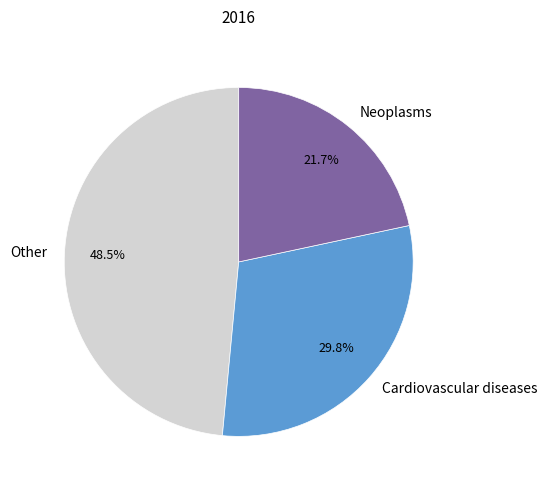

Between Neoplasms and Cardiovascular diseases, which is larger?

Cardiovascular diseases